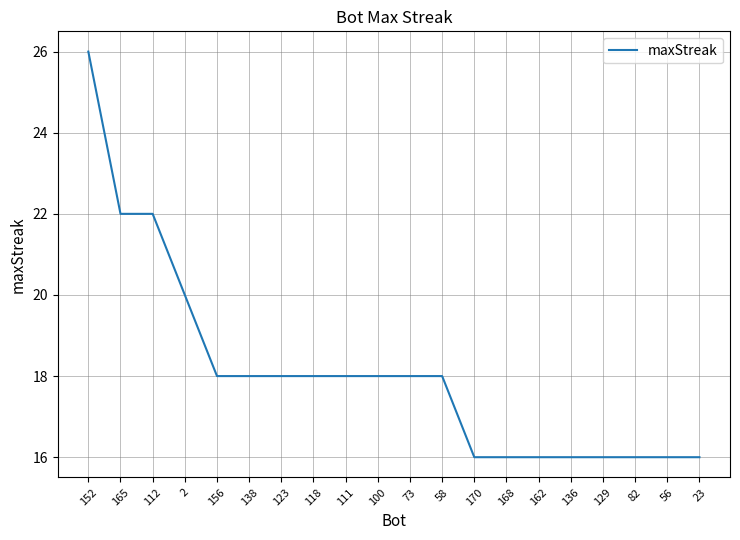

What is the ratio of the value at 111 to the value at 82?

1.1